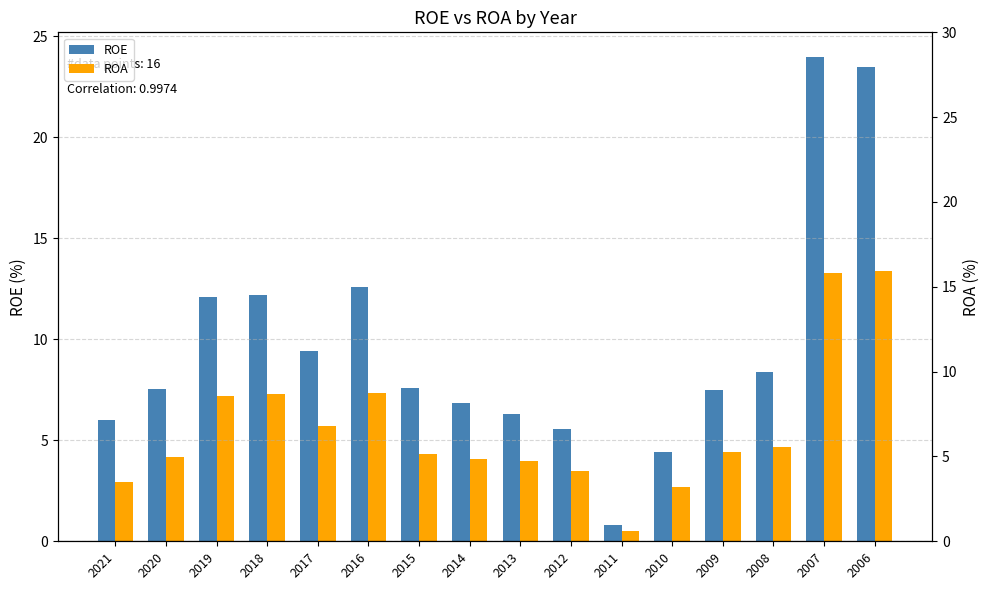

What are all the series names shown in the legend?

ROE, ROA